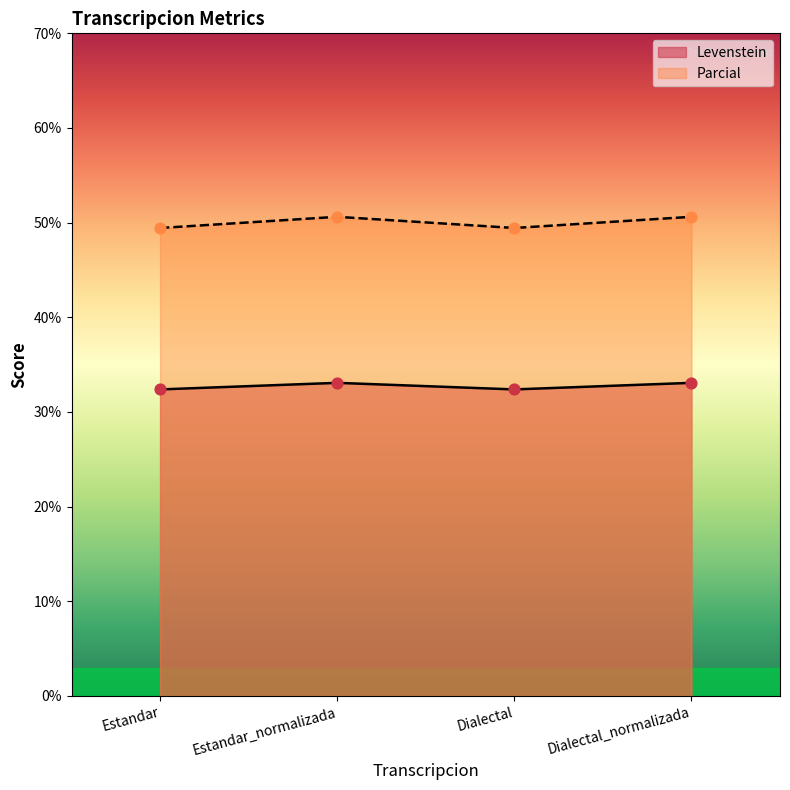

Which series has the largest Y range (max minus min)?

Parcial